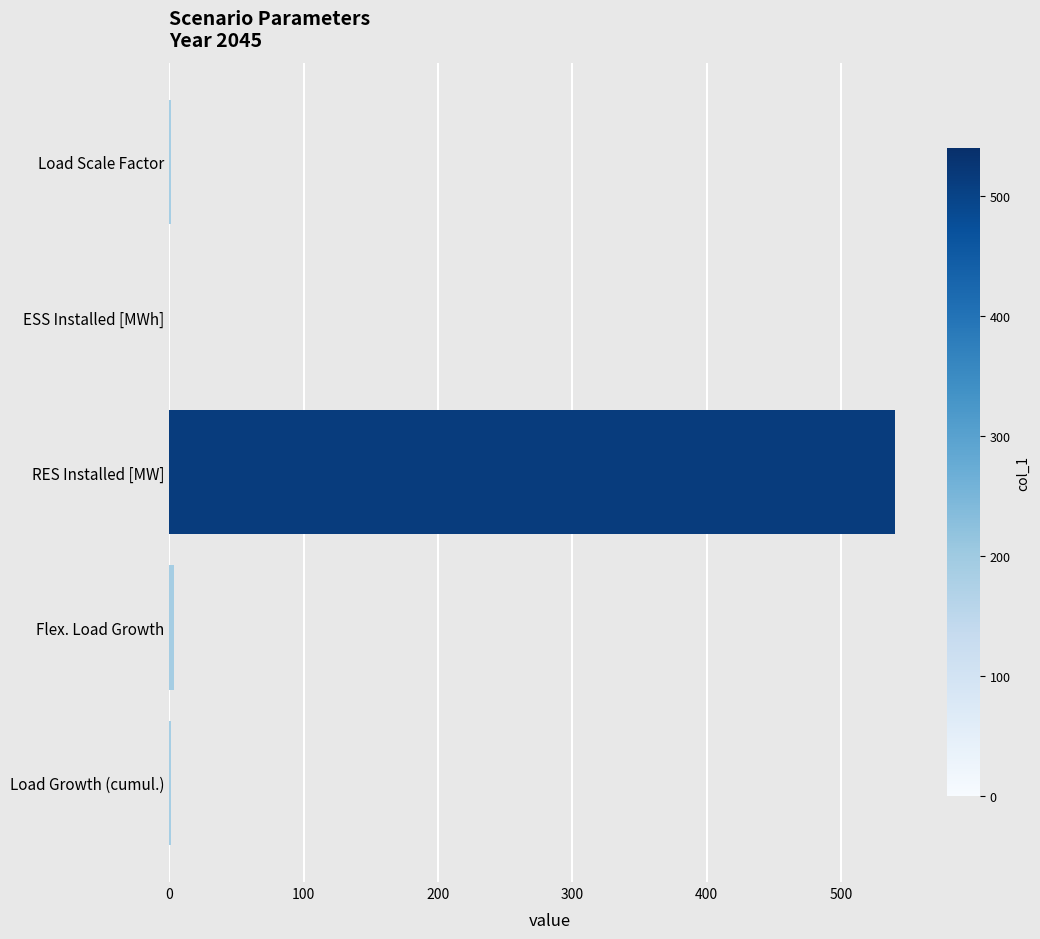

Between Flex. Load Growth and RES Installed [MW], which is larger?

RES Installed [MW]